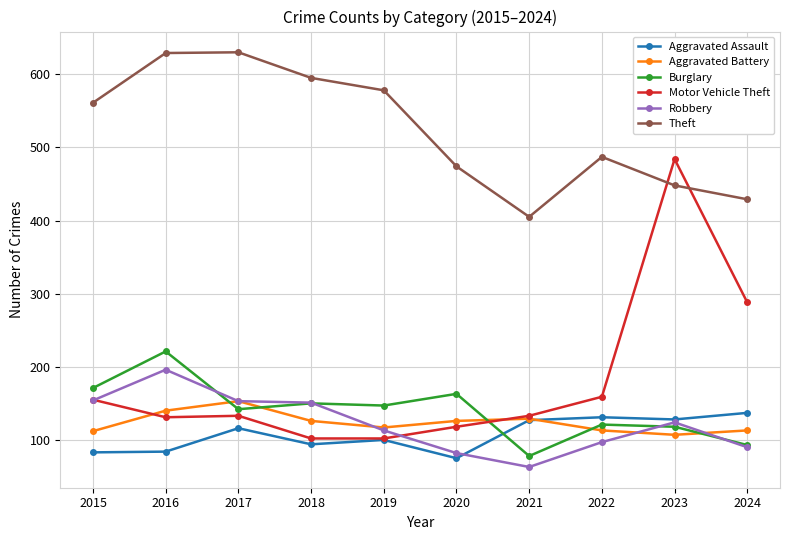

In Aggravated Battery, how many points are lower than both neighbors (excluding endpoints)?

2